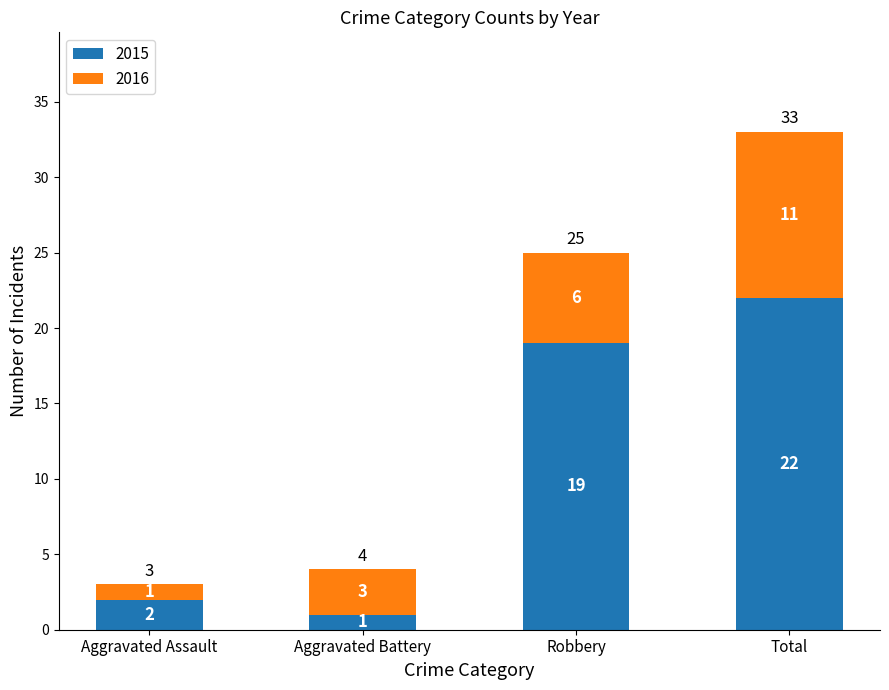

What is the maximum value for 2015?

22